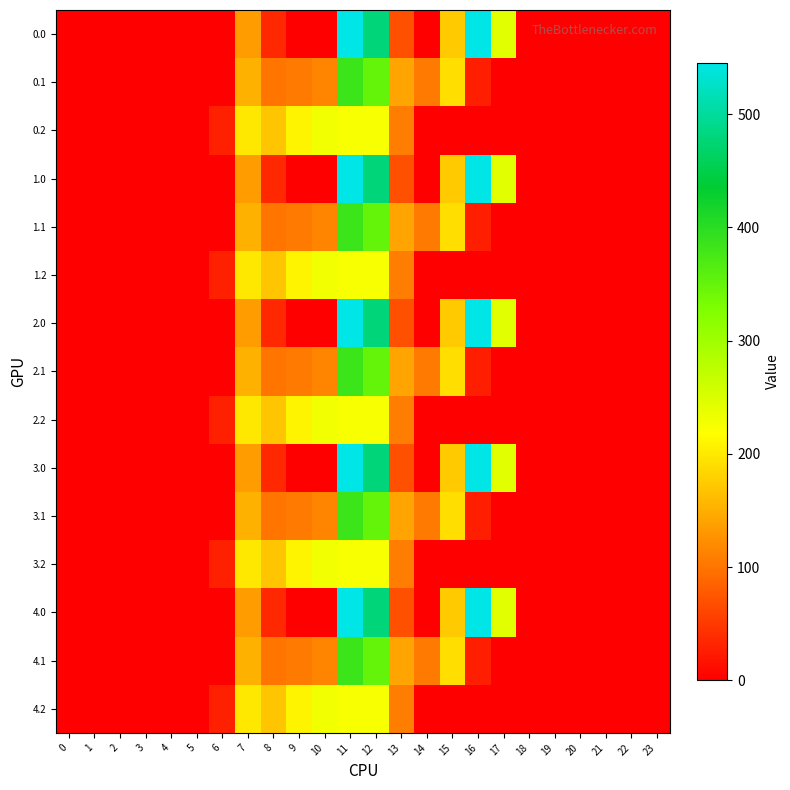

What is the greatest value displayed?

545.4